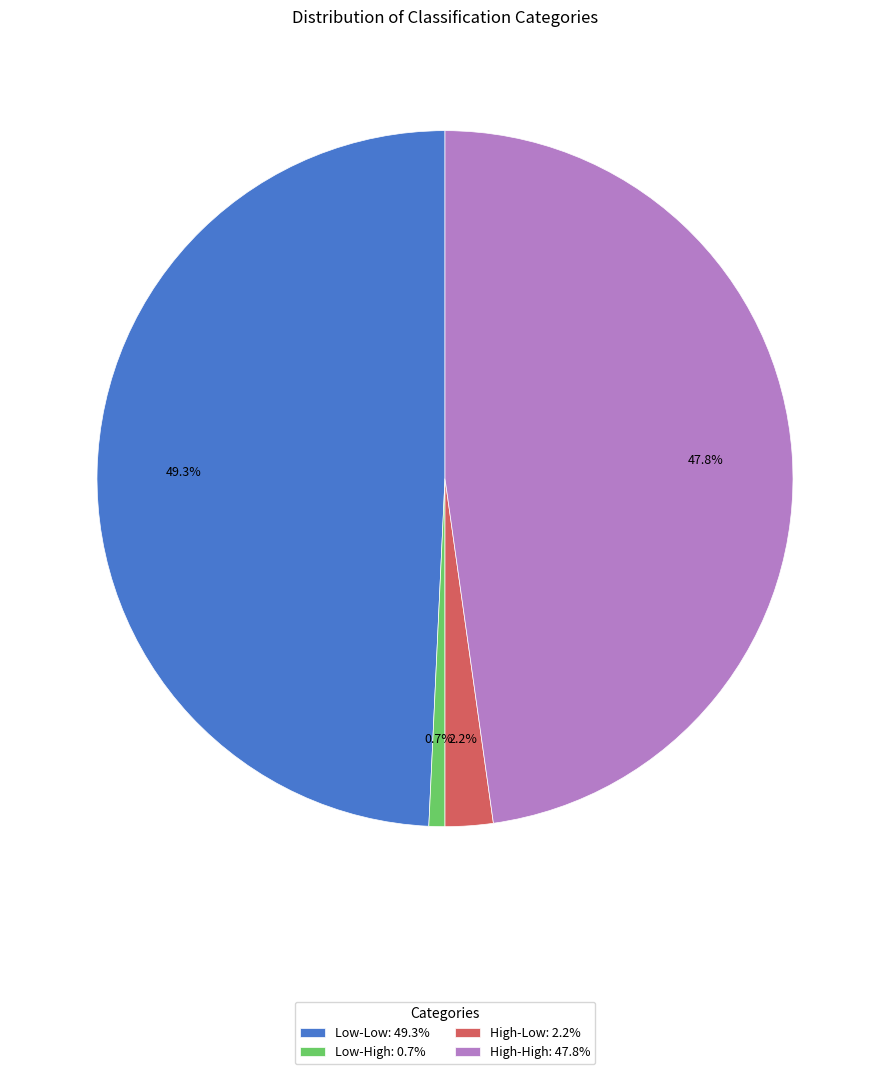

Is there any slice that represents more than half of the pie?

No